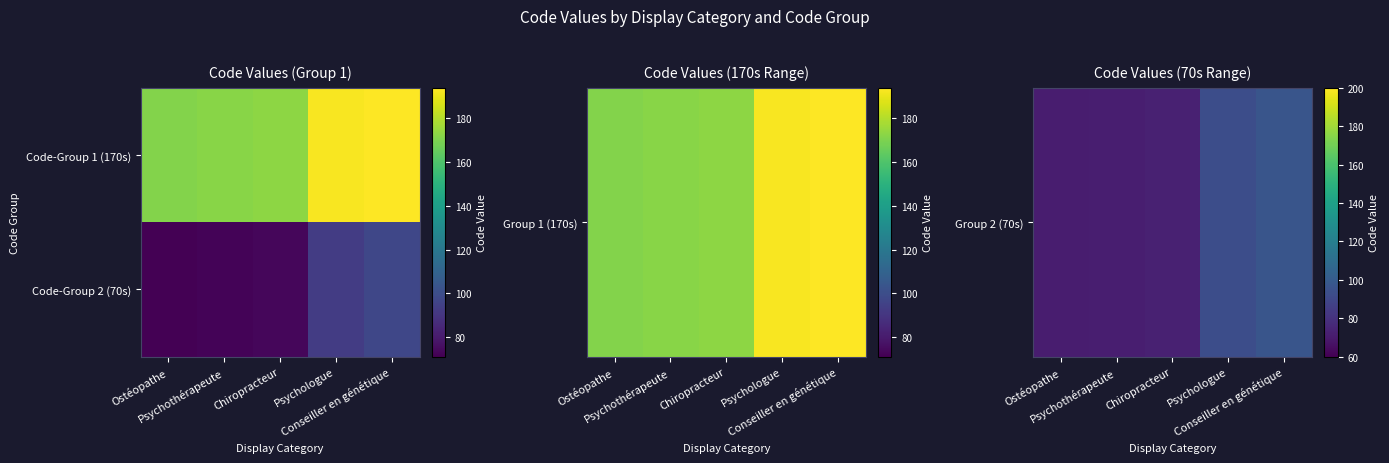

Rank the series by their maximum value, from highest to lowest.

Group 2 (70s), Code-Group 2 (70s)